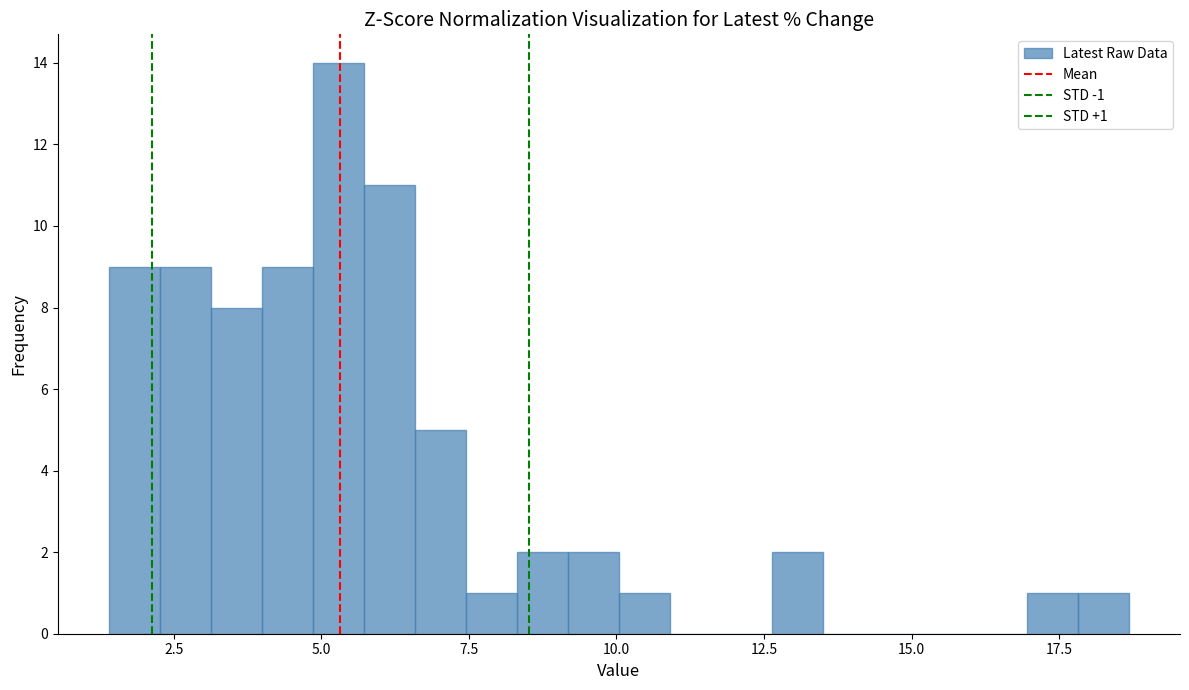

Read against the x-axis, roughly where is the centre of the tallest bar?

5.5